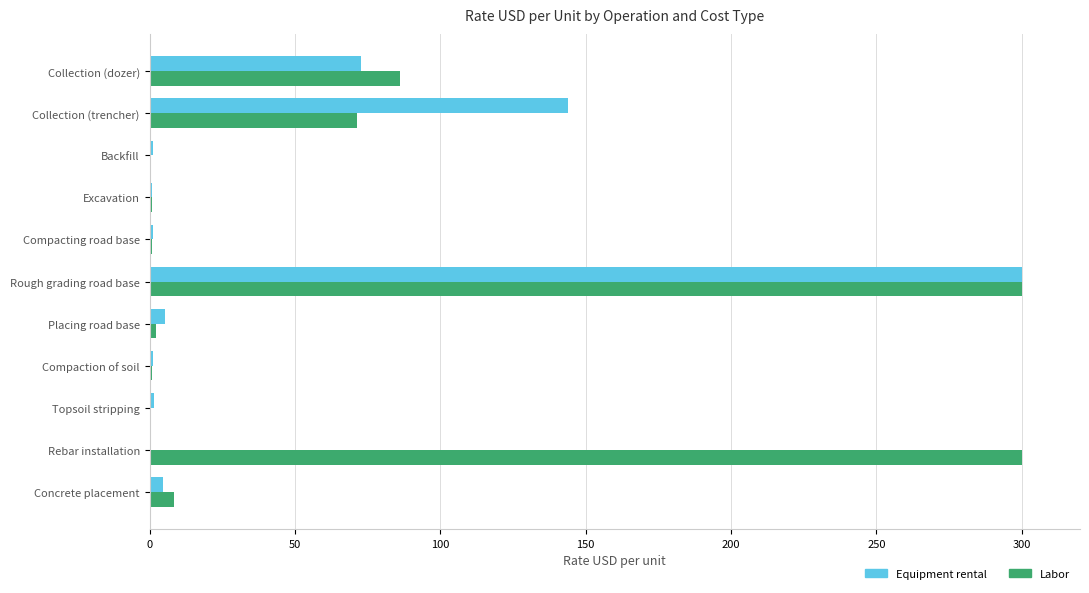

Which category has the highest value in the Equipment rental series?

Rough grading road base